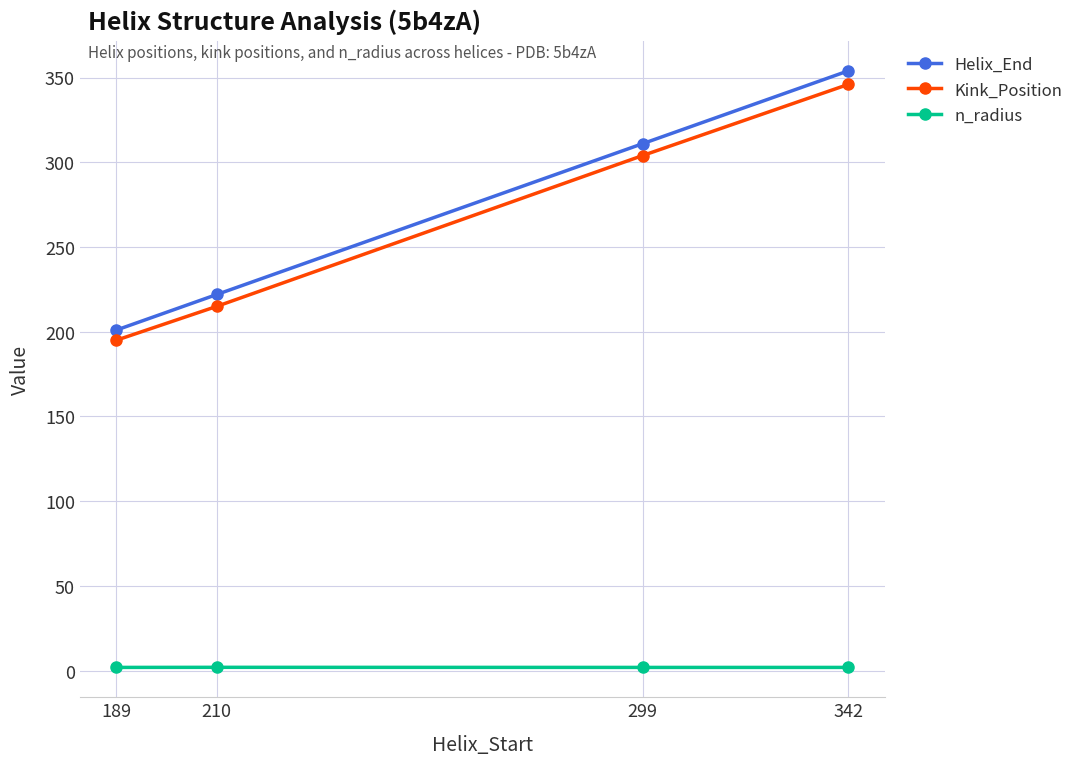

What is the difference between the maximum and minimum values in the Helix_End series?

153.0